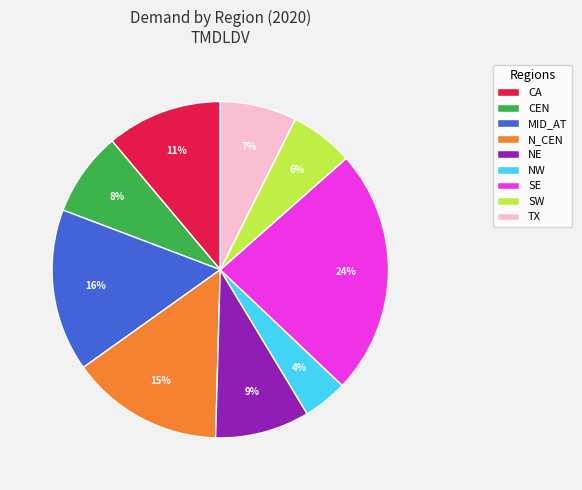

Rank the categories by value from highest to lowest.

SE, MID_AT, N_CEN, CA, NE, CEN, TX, SW, NW